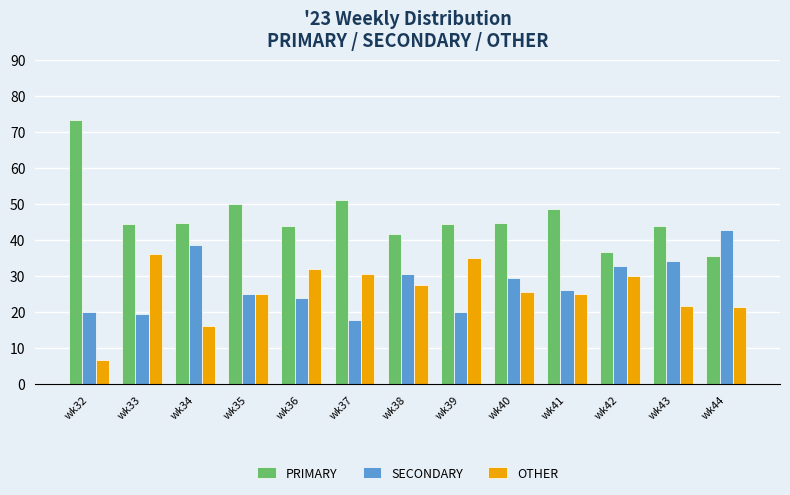

What value does the OTHER series have at wk34?

16.3